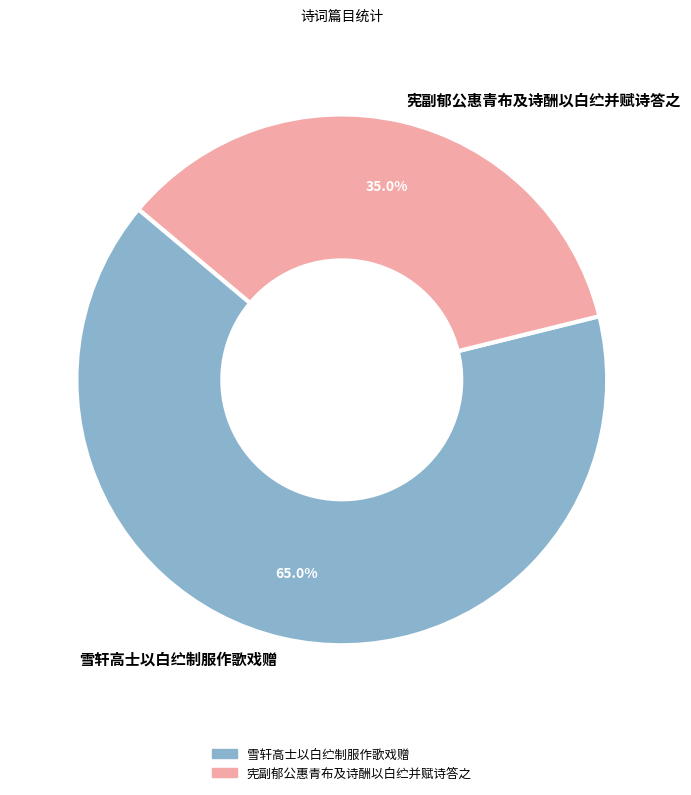

Is there any slice that represents more than half of the pie?

Yes